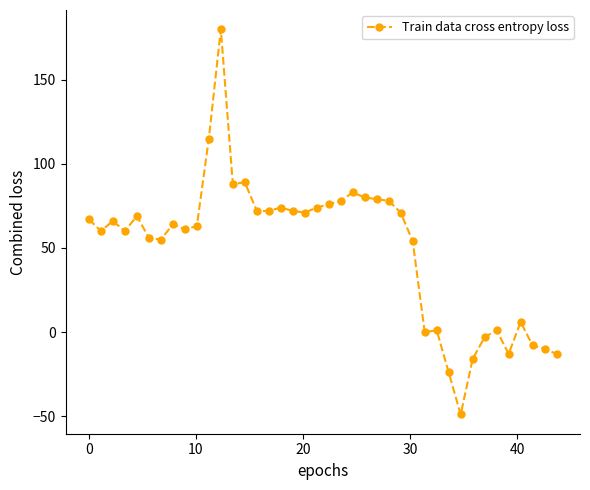

What is the difference between the maximum and second lowest values?

204